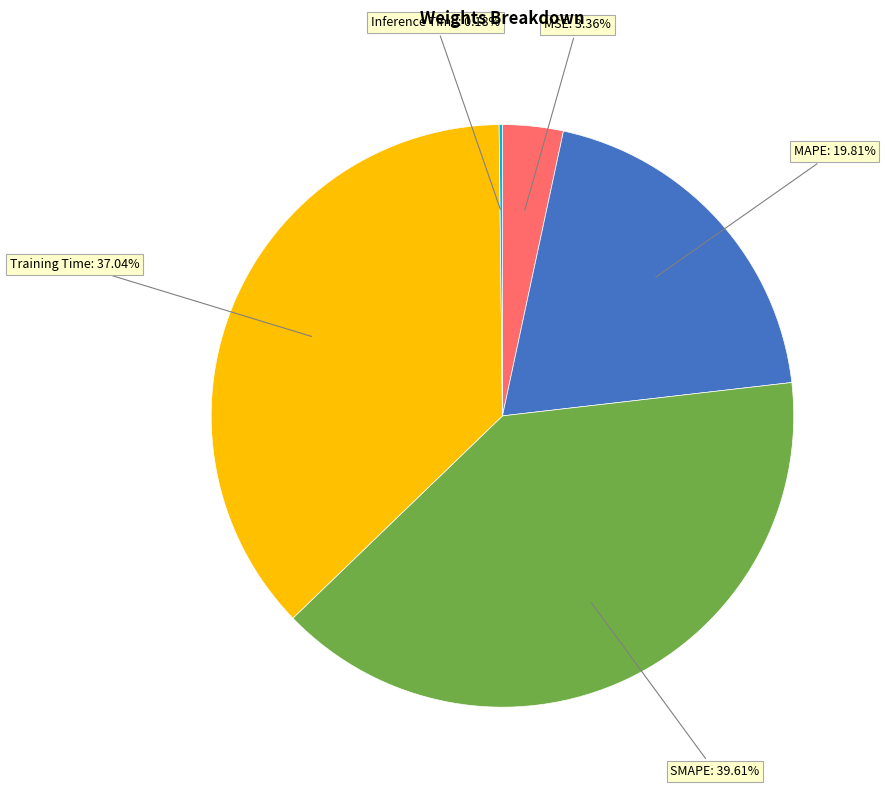

Is there any slice that represents more than half of the pie?

No